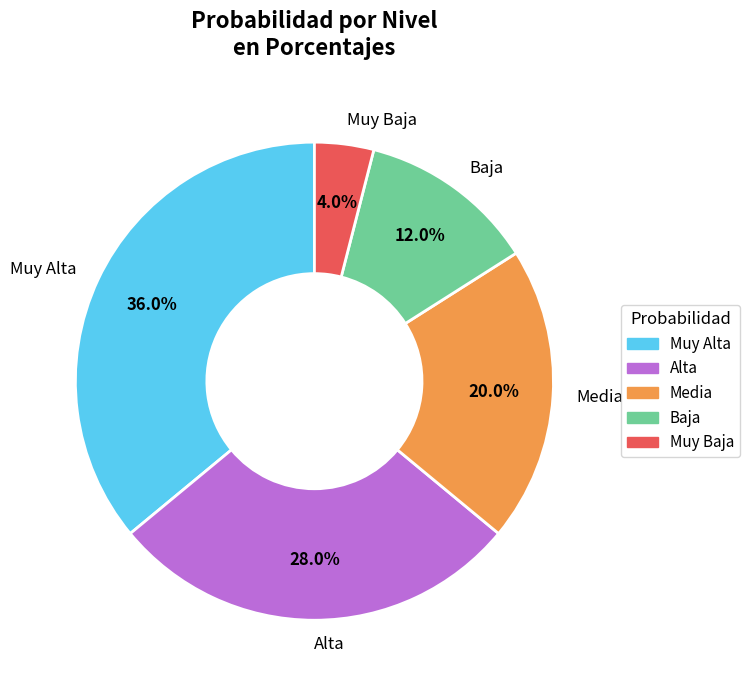

Does any single category account for the majority?

No